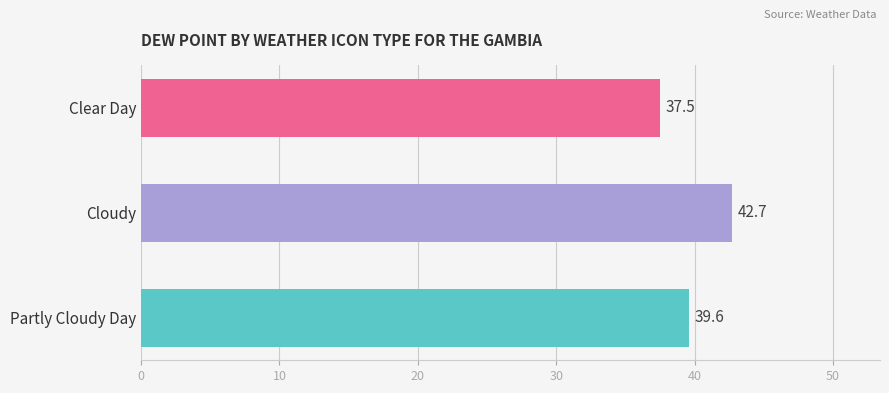

Reading top to bottom, extract all data points from this chart.

Clear Day=37.5	Cloudy=42.7	Partly Cloudy Day=39.6